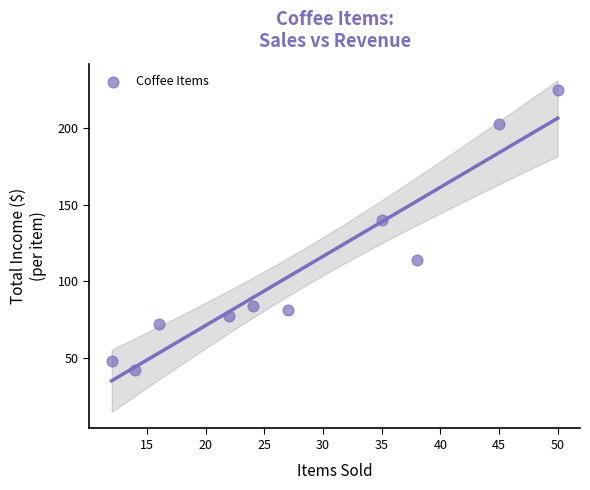

What is the average X value?

28.3